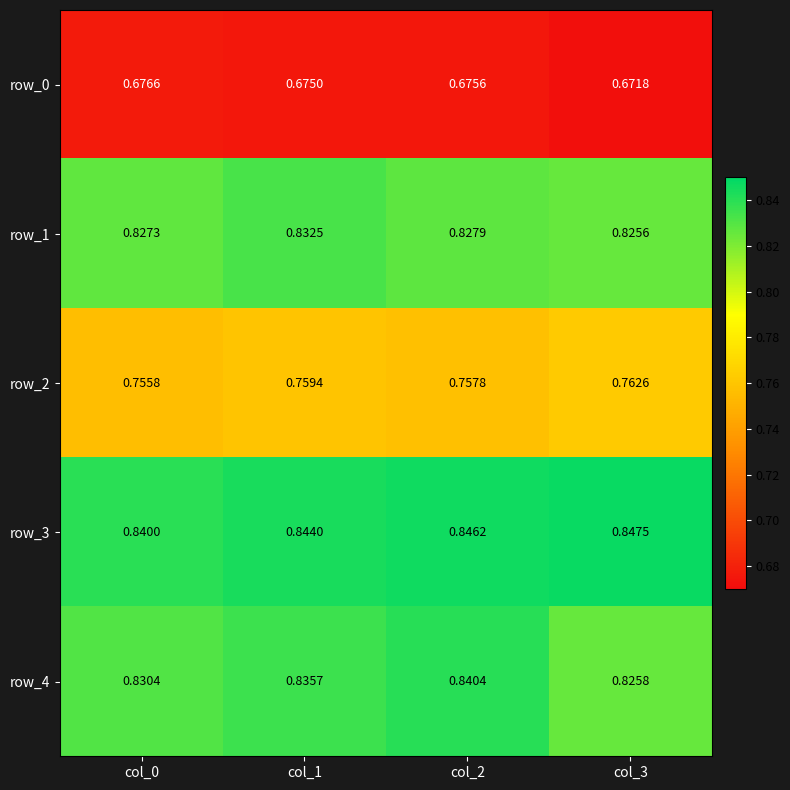

Is the value of row_3 at col_0 greater than the value of row_1 at col_0?

Yes